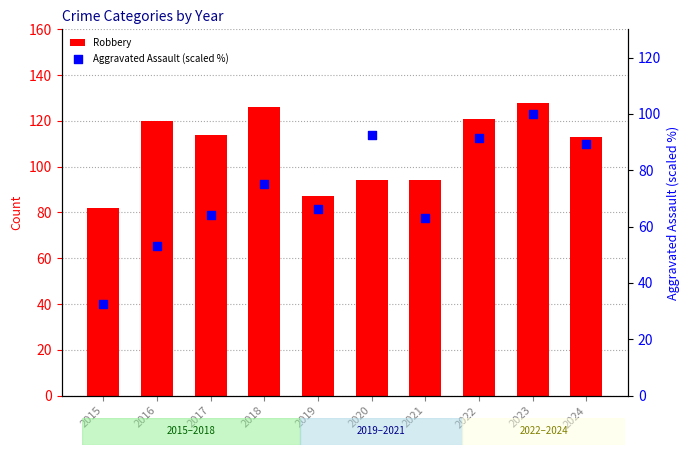

Which series contains the highest Y value?

Robbery